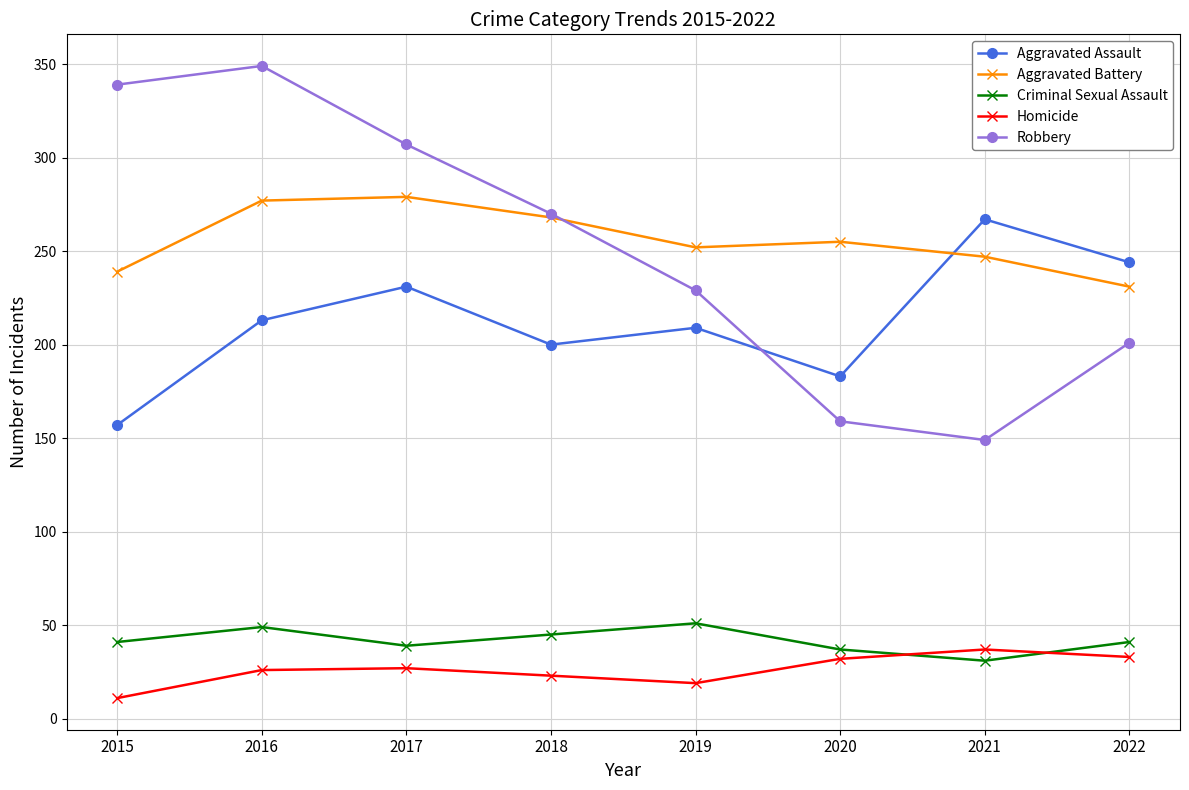

The Homicide series shows 12 at 2021. True or false?

False